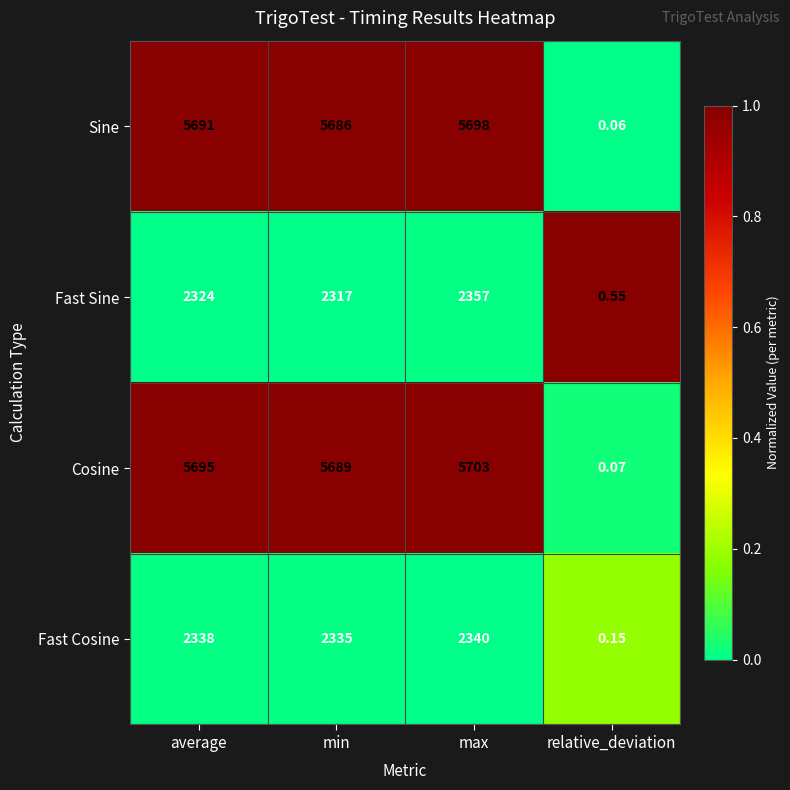

Which series has the largest range (max minus min)?

Cosine